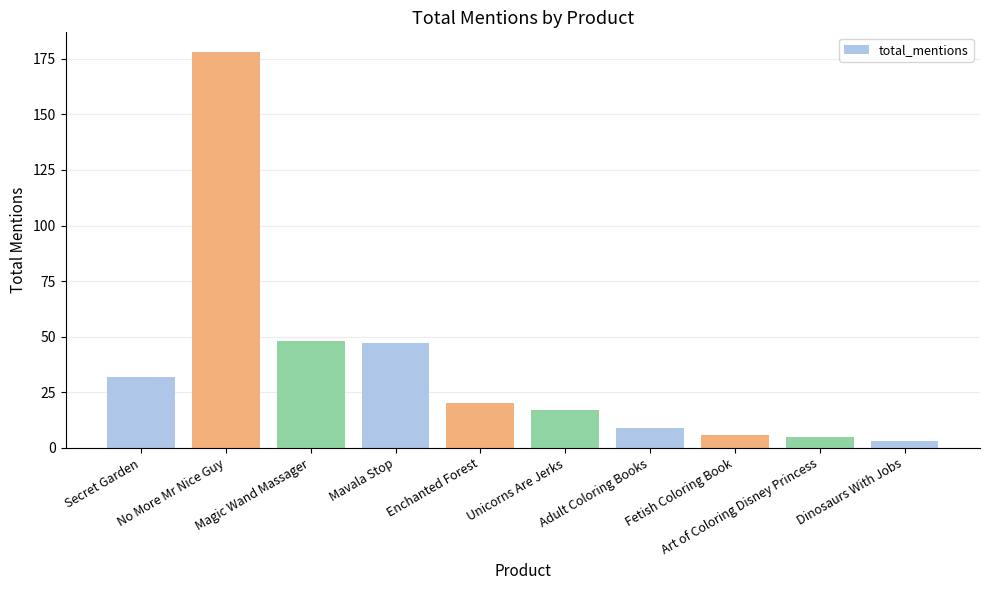

Reading right to left, list all the values displayed in this chart.

Dinosaurs With Jobs=3	Art of Coloring Disney Princess=5	Fetish Coloring Book=6	Adult Coloring Books=9	Unicorns Are Jerks=17	Enchanted Forest=20	Mavala Stop=47	Magic Wand Massager=48	No More Mr Nice Guy=178	Secret Garden=32